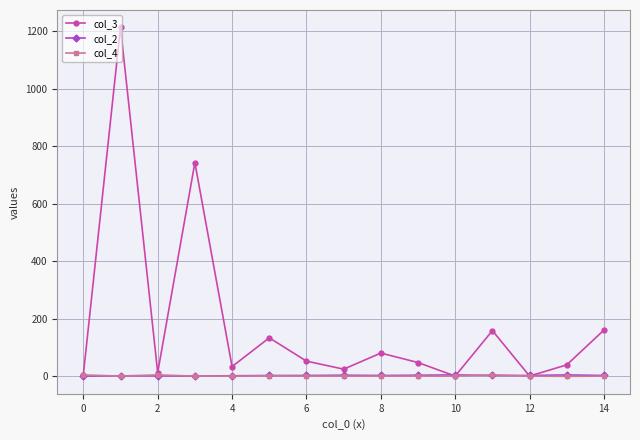

What is the greatest value displayed?

1213